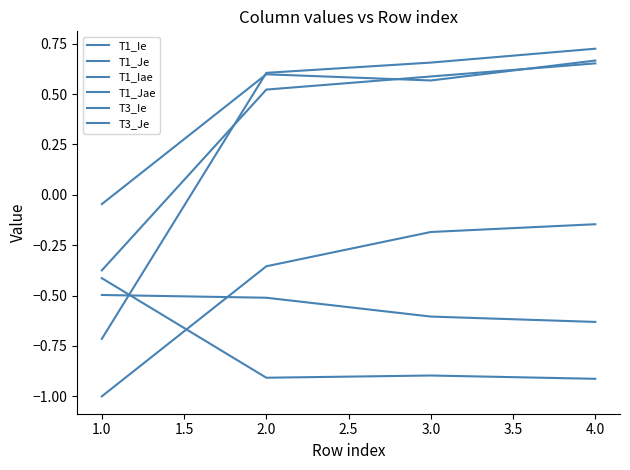

Where do T1_Jae and T1_Iae first cross each other?

2.0 and 3.0